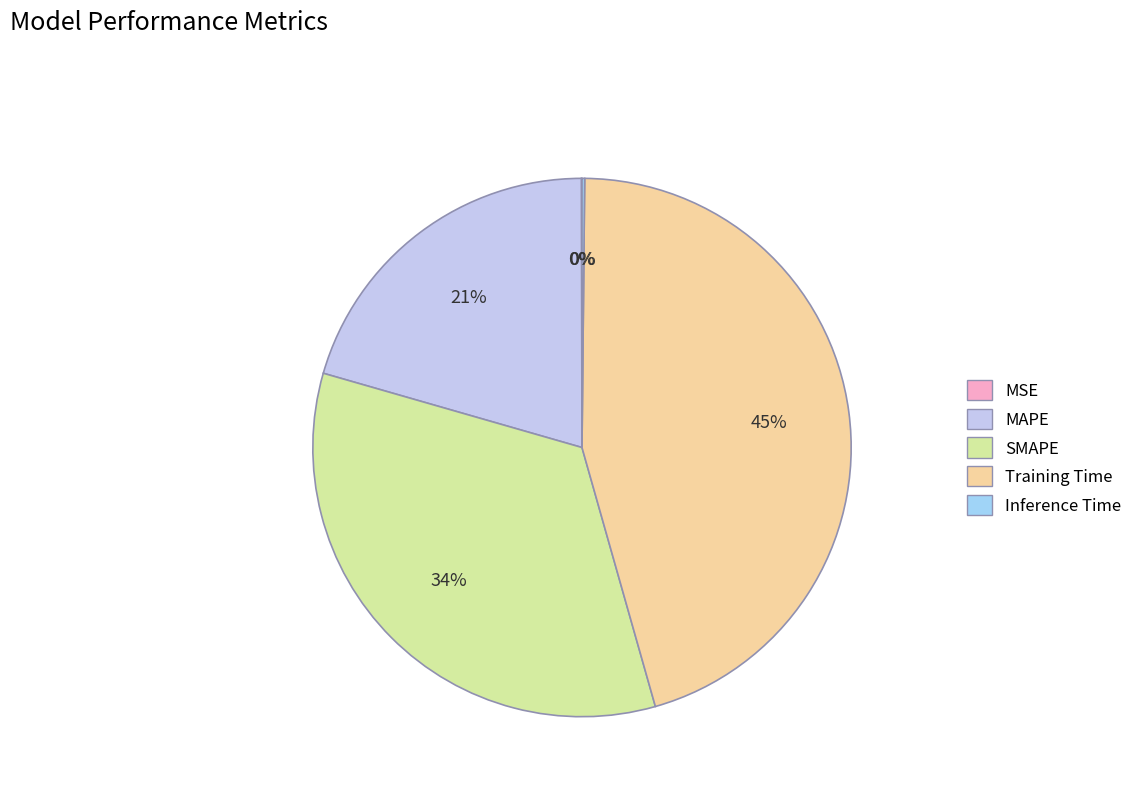

The Inference Time slice represents 1% of the pie. True or false?

False